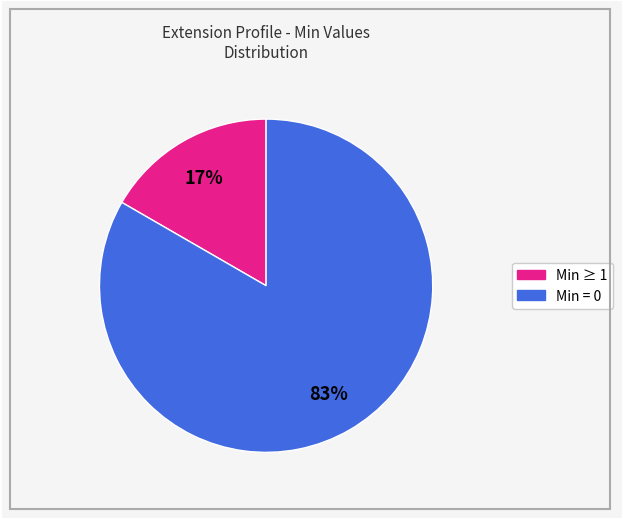

Does any single category account for the majority?

Yes